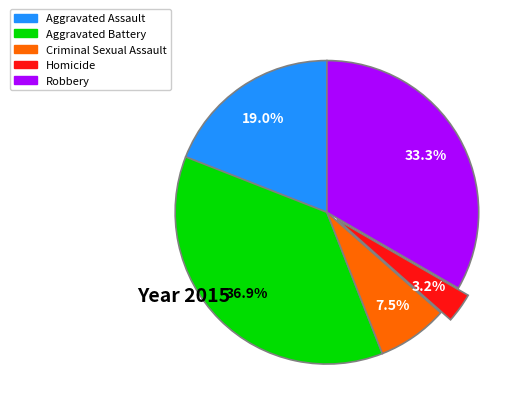

Does Aggravated Battery represent more than half of the total?

No